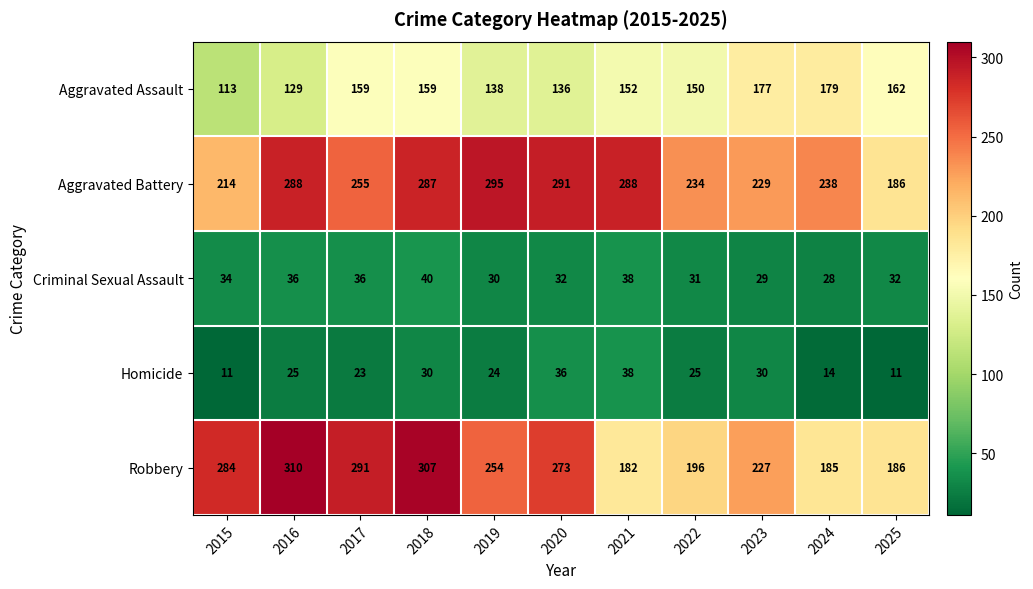

What is the difference between the highest and lowest values at 2020?

259